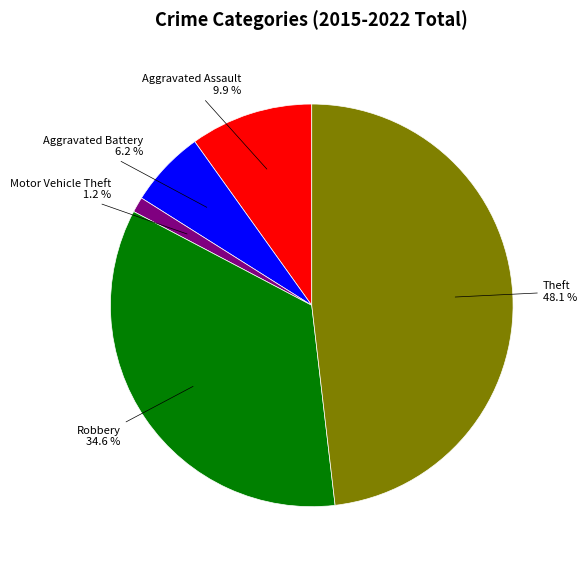

Does any single category account for the majority?

No